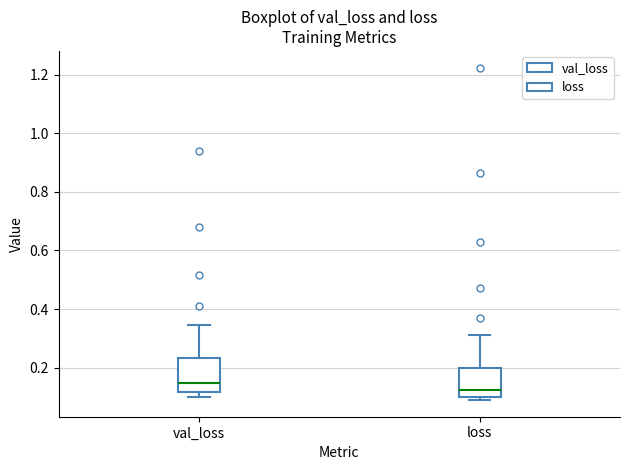

Reading left to right, read every box against the y-axis: the position of its median line, the range the box covers, and the ends of its whiskers. The values are not printed on the chart, so give them approximately, as read against the axis.

val_loss: median 0.14, box 0.12 to 0.24, whiskers 0.10 to 0.34
loss: median 0.12, box 0.10 to 0.20, whiskers 0.08 to 0.30